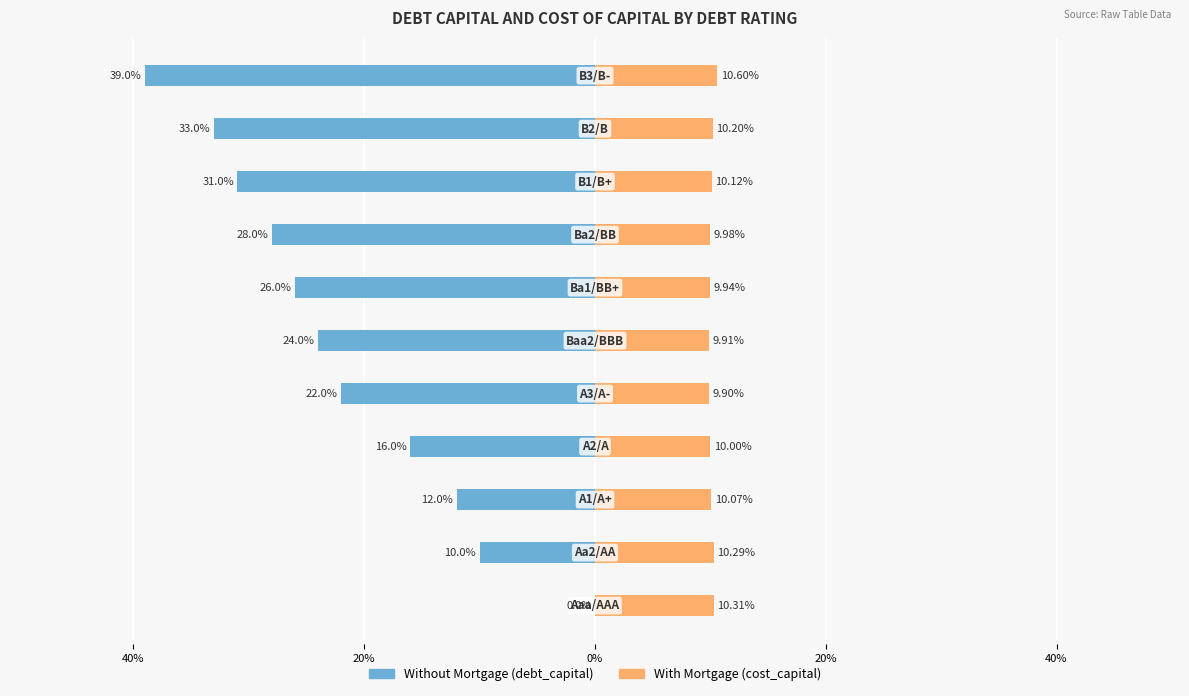

The With Mortgage (cost_capital) series shows 0.0 at 40%. True or false?

False